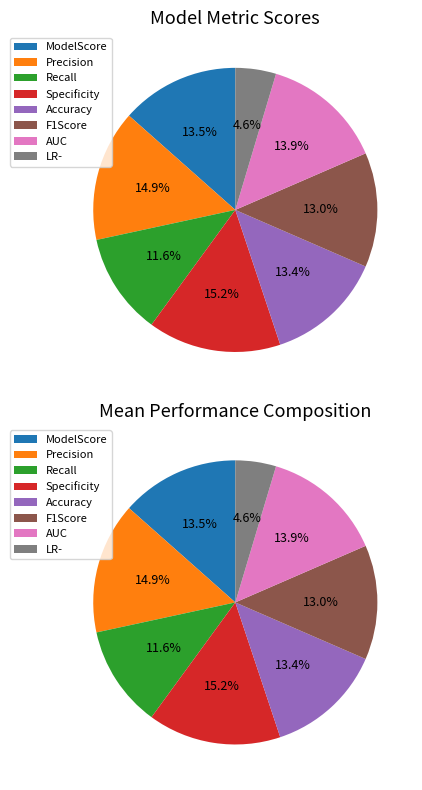

Which slice is the largest?

Specificity